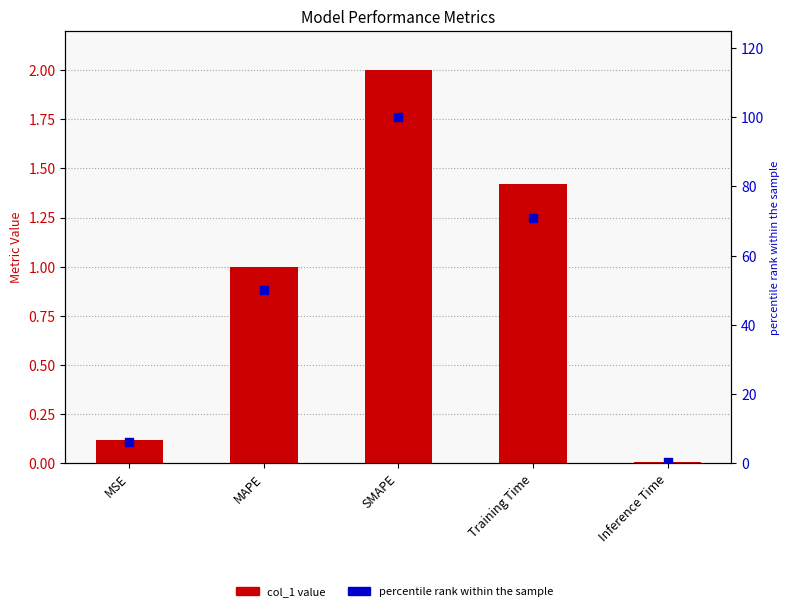

Which series has the widest spread of Y values?

percentile rank within the sample